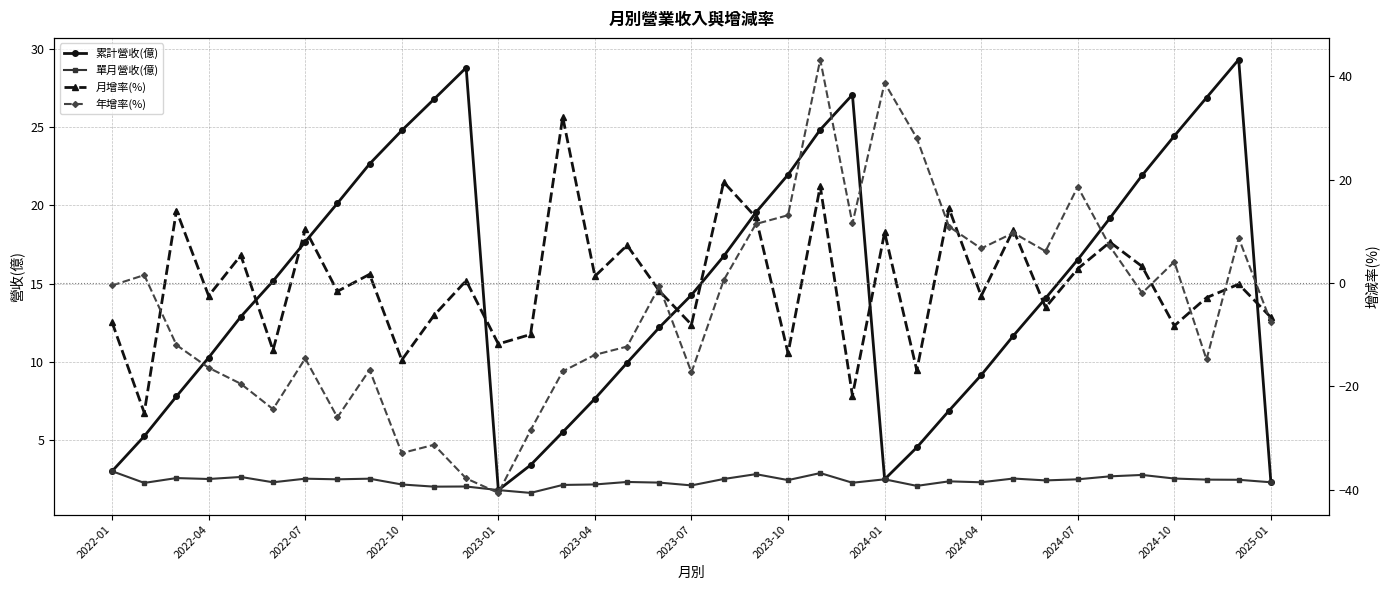

After their last crossing, which series has the higher values: 累計營收(億) or 年增率(%)?

累計營收(億)